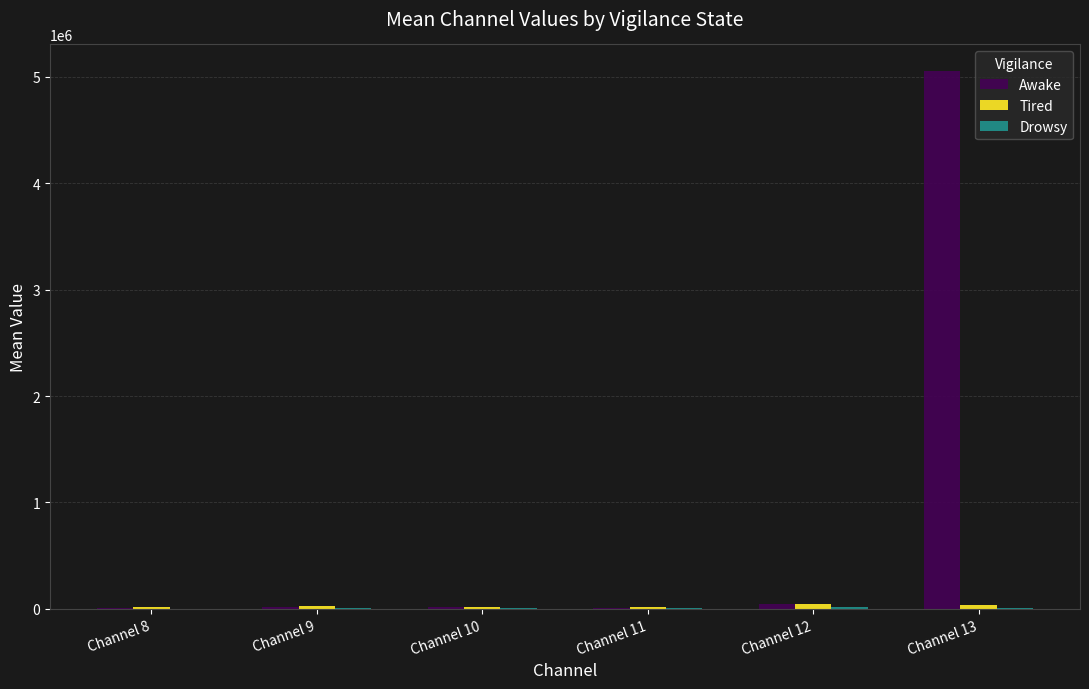

Which series has the largest total across all categories?

Awake